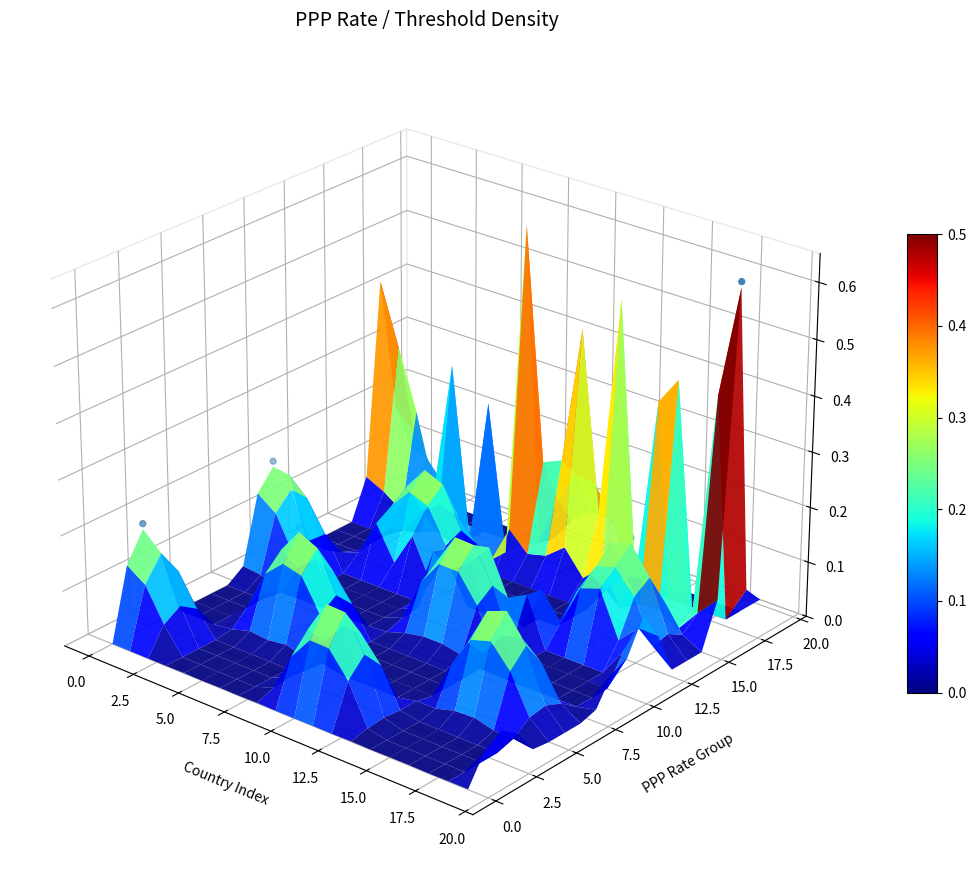

At which label is the value closest to 0?

2.5